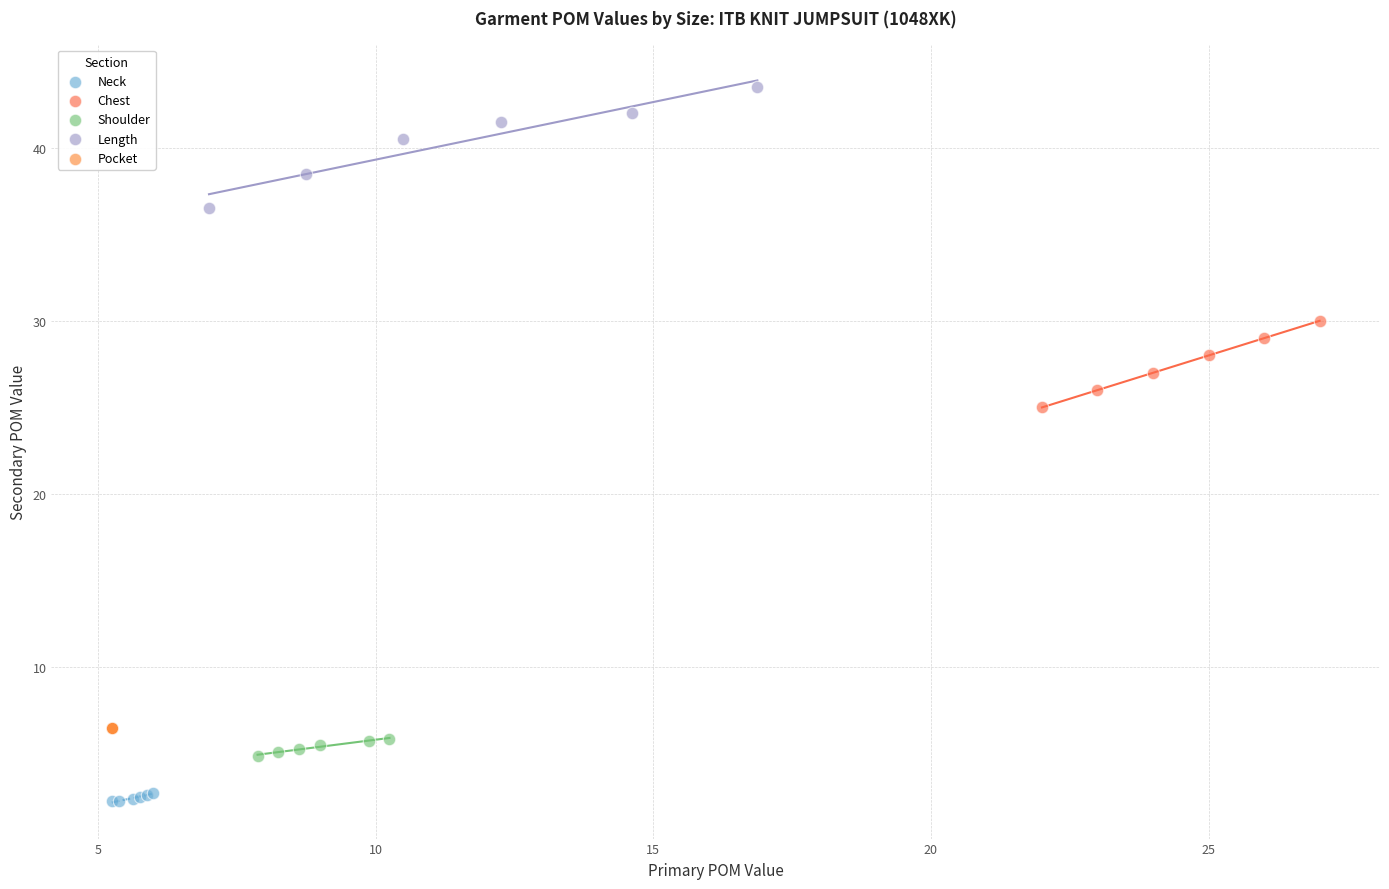

Which series reaches the minimum Y coordinate?

Neck